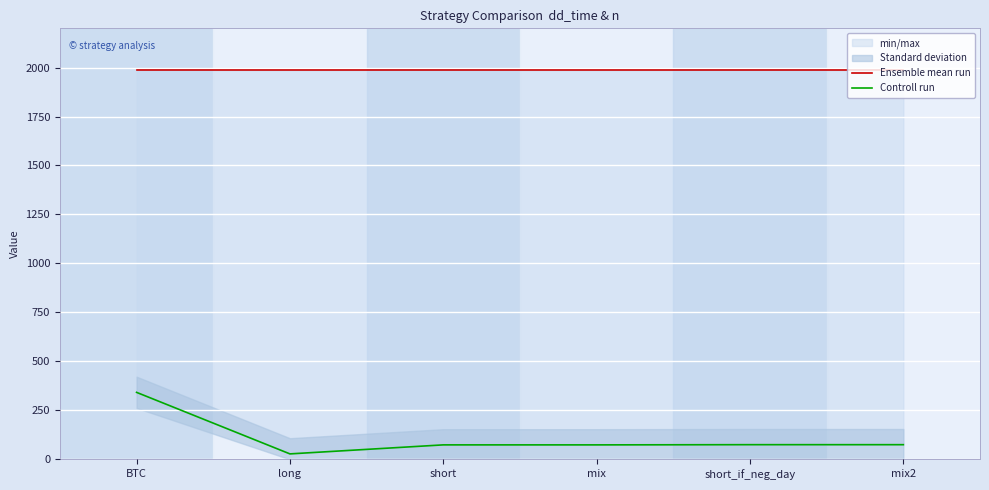

The value of Controll run at BTC is 211. True or false?

False